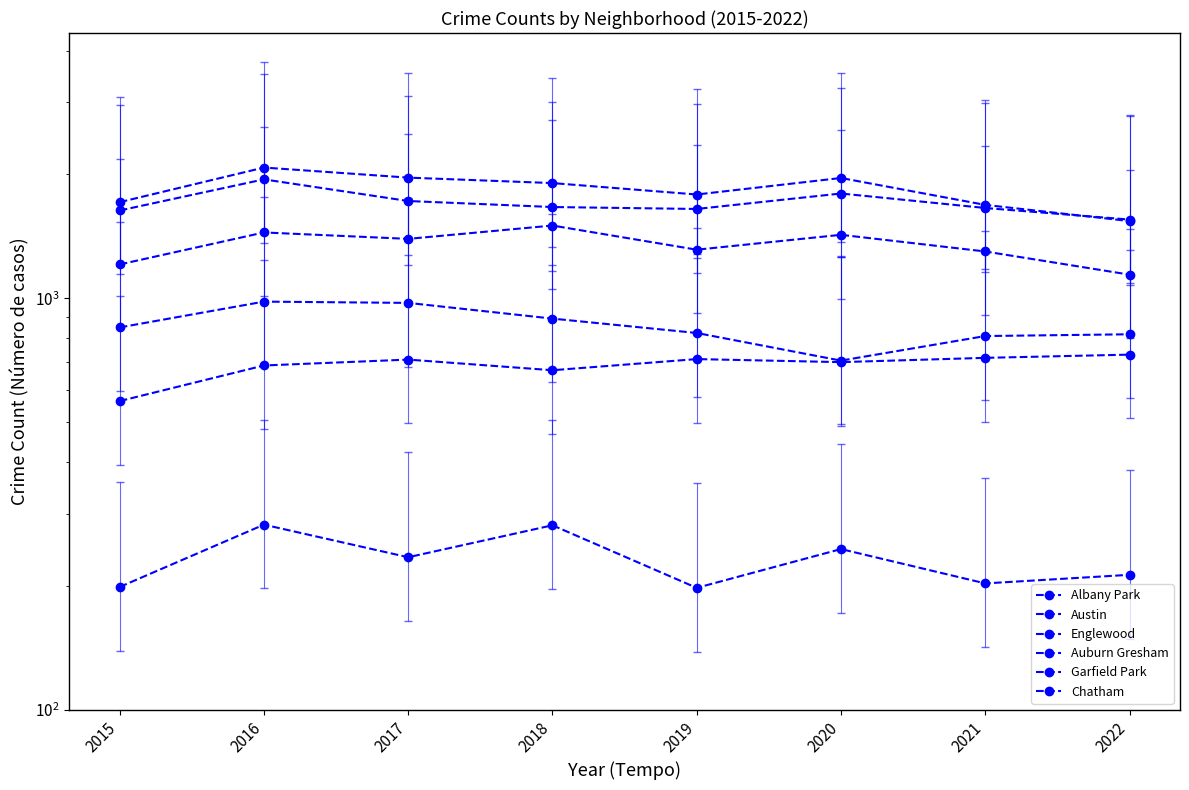

What is the difference between the highest and lowest values at 2020?

1715